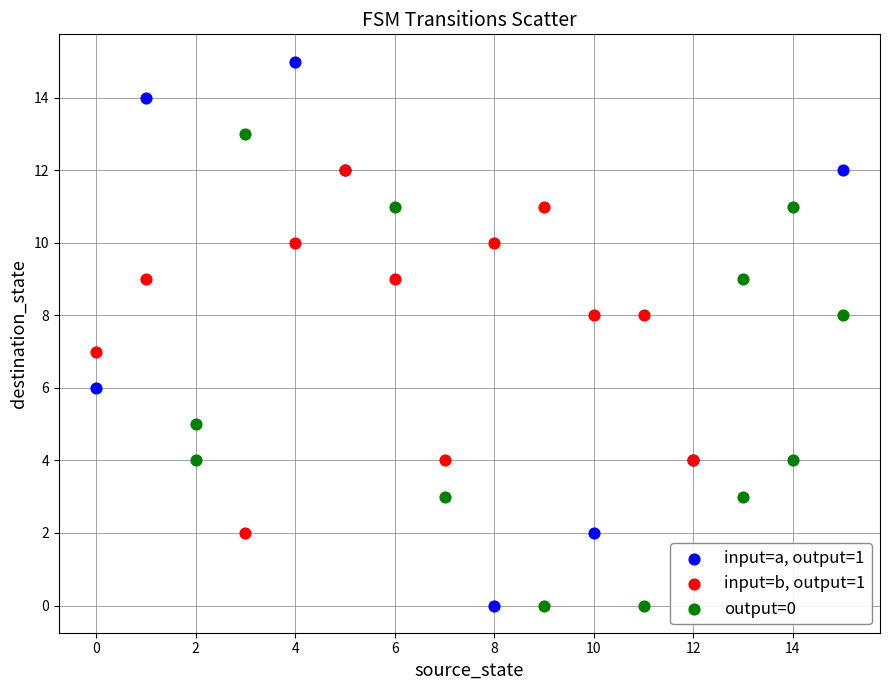

Which series reaches the maximum Y coordinate?

input=a, output=1